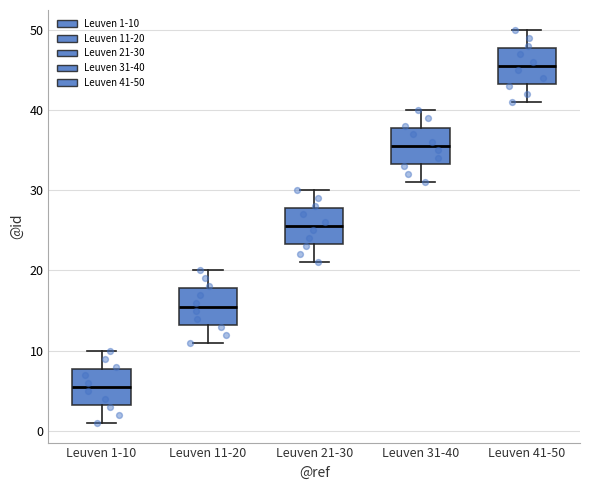

Reading left to right, transcribe this box plot: for each box, give where its median line is, the range the box spans, and where its two whiskers end, as read against the y-axis. The values are not printed on the chart, so give them approximately, as read against the axis.

Leuven 1-10: median 6, box 3 to 8, whiskers 1 to 10
Leuven 11-20: median 16, box 13 to 18, whiskers 11 to 20
Leuven 21-30: median 26, box 23 to 28, whiskers 21 to 30
Leuven 31-40: median 36, box 33 to 38, whiskers 31 to 40
Leuven 41-50: median 46, box 43 to 48, whiskers 41 to 50